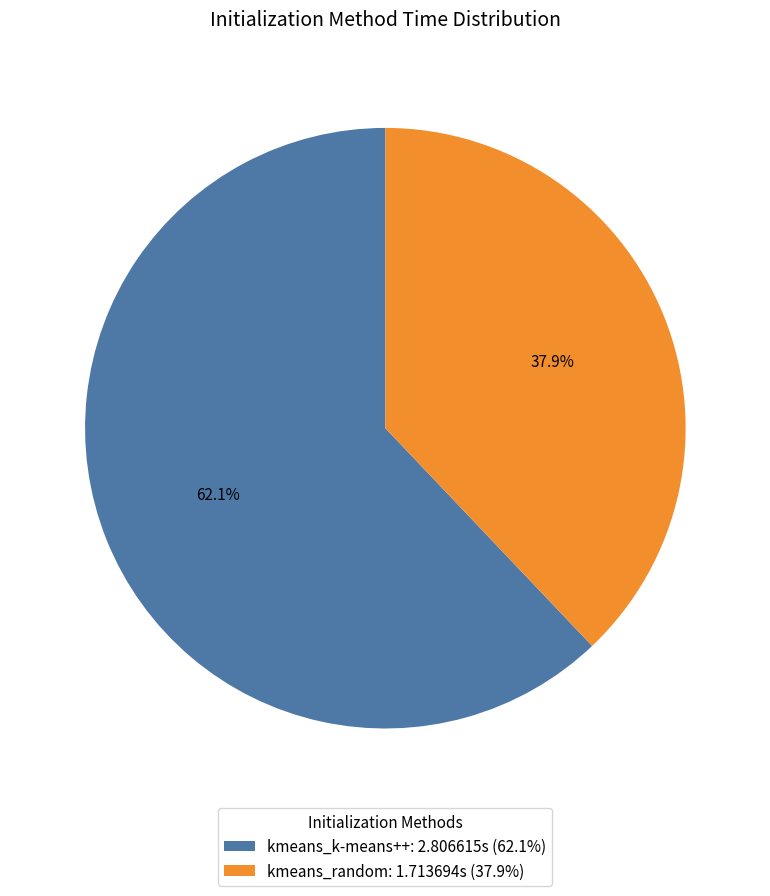

Between kmeans_k-means++: 2.806615s (62.1%) and kmeans_random: 1.713694s (37.9%), which is larger?

kmeans_k-means++: 2.806615s (62.1%)